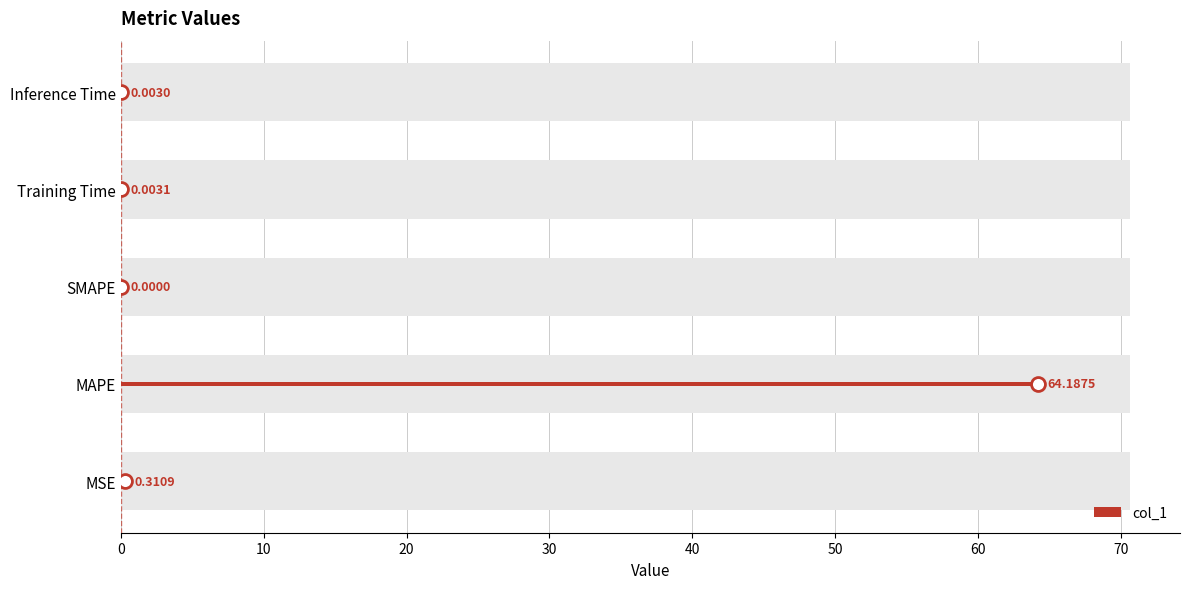

True or false: the data shows 0.0 at Training Time.

False